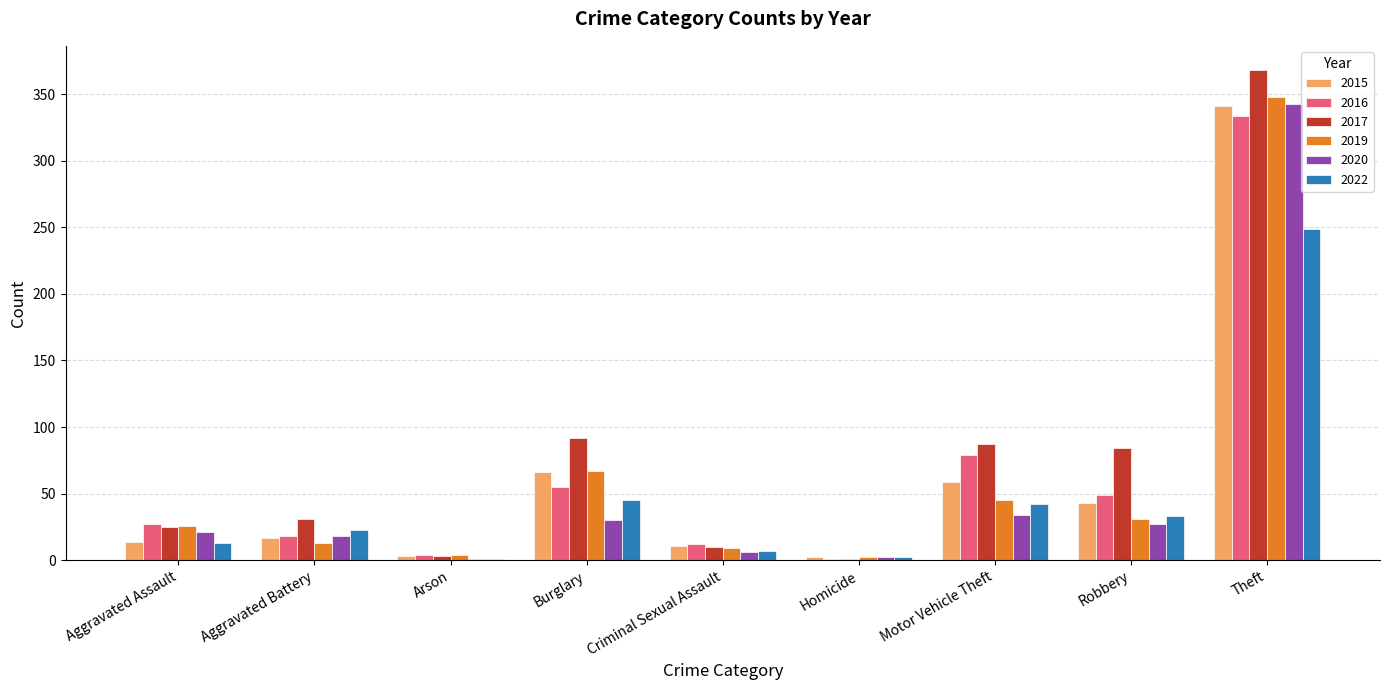

Is it true that 2020 equals 477 at Theft?

False